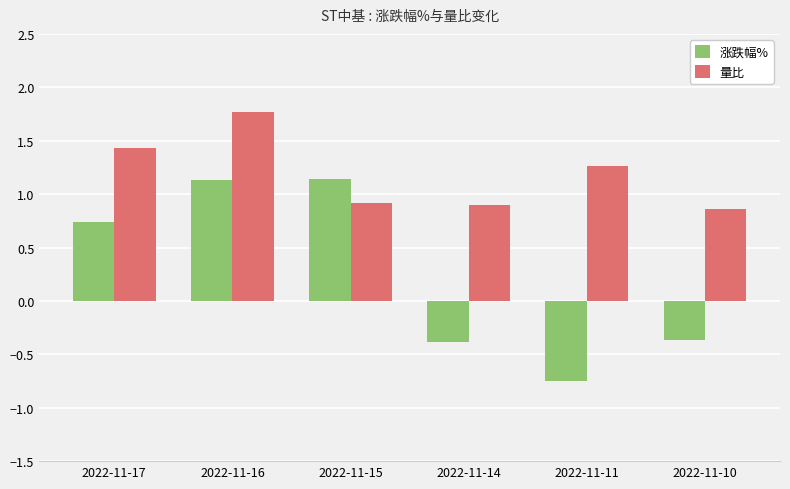

Rank the series by their maximum value, from lowest to highest.

涨跌幅%, 量比